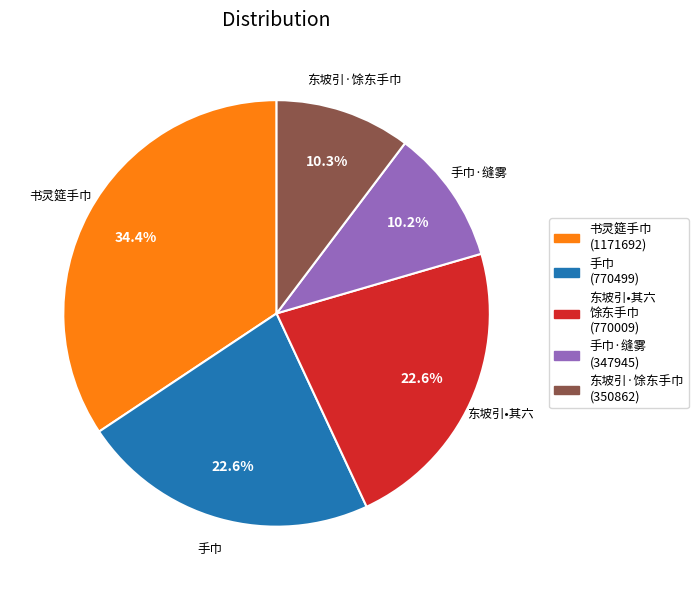

Is there any slice that represents more than half of the pie?

No